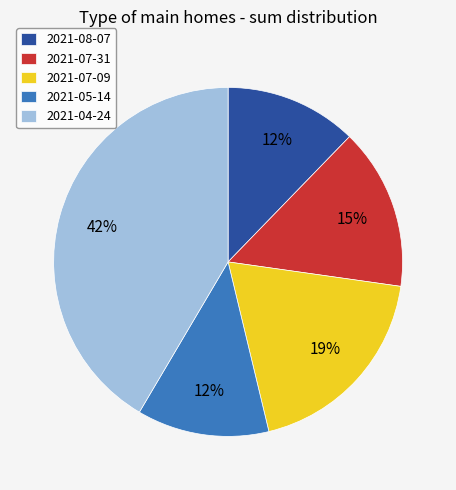

Combined, do 2021-07-09 and 2021-07-31 account for over 50%?

No